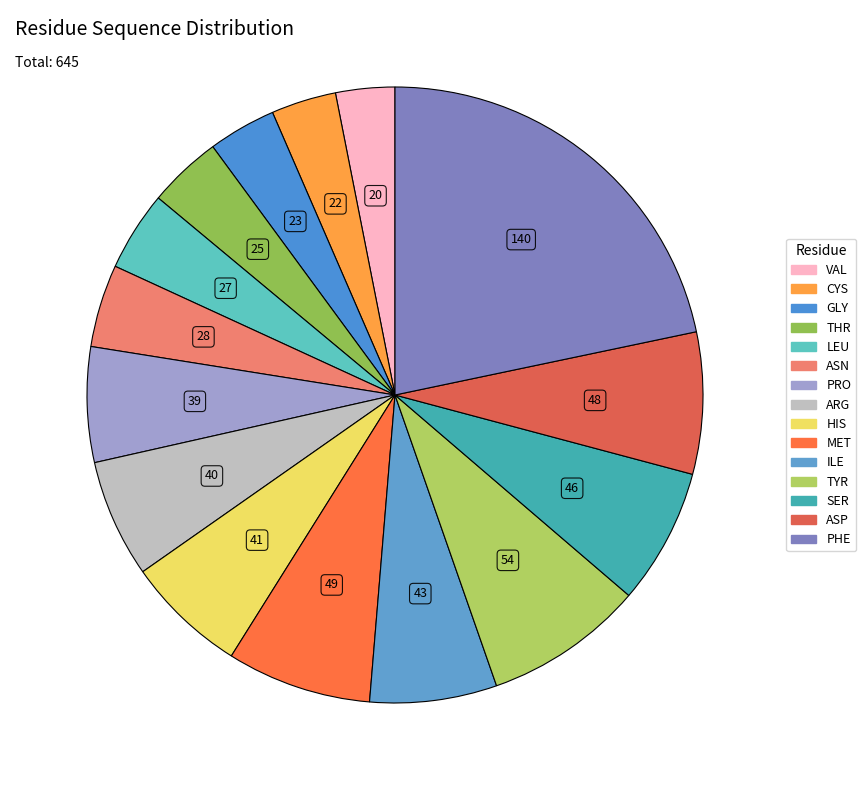

To the nearest percent, what portion does THR represent?

4%